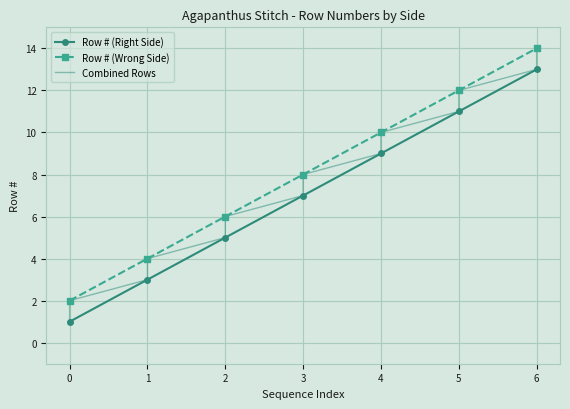

What is the difference between the Row # (Right Side) values at 3 and 5?

4